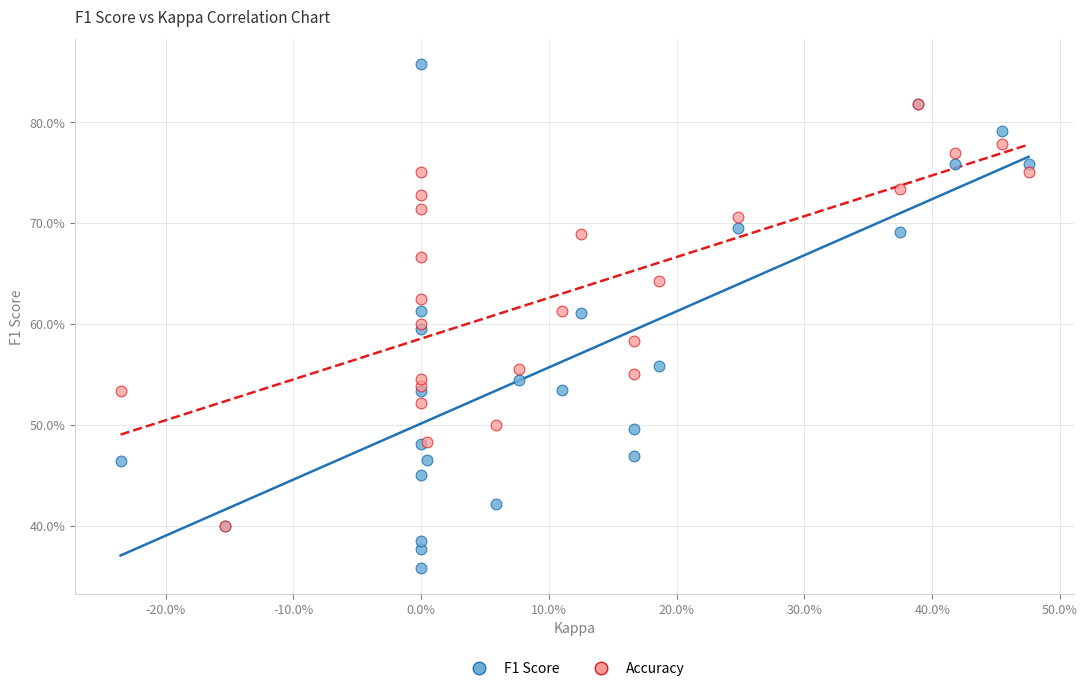

What are all the series names shown in the legend?

F1 Score, Accuracy